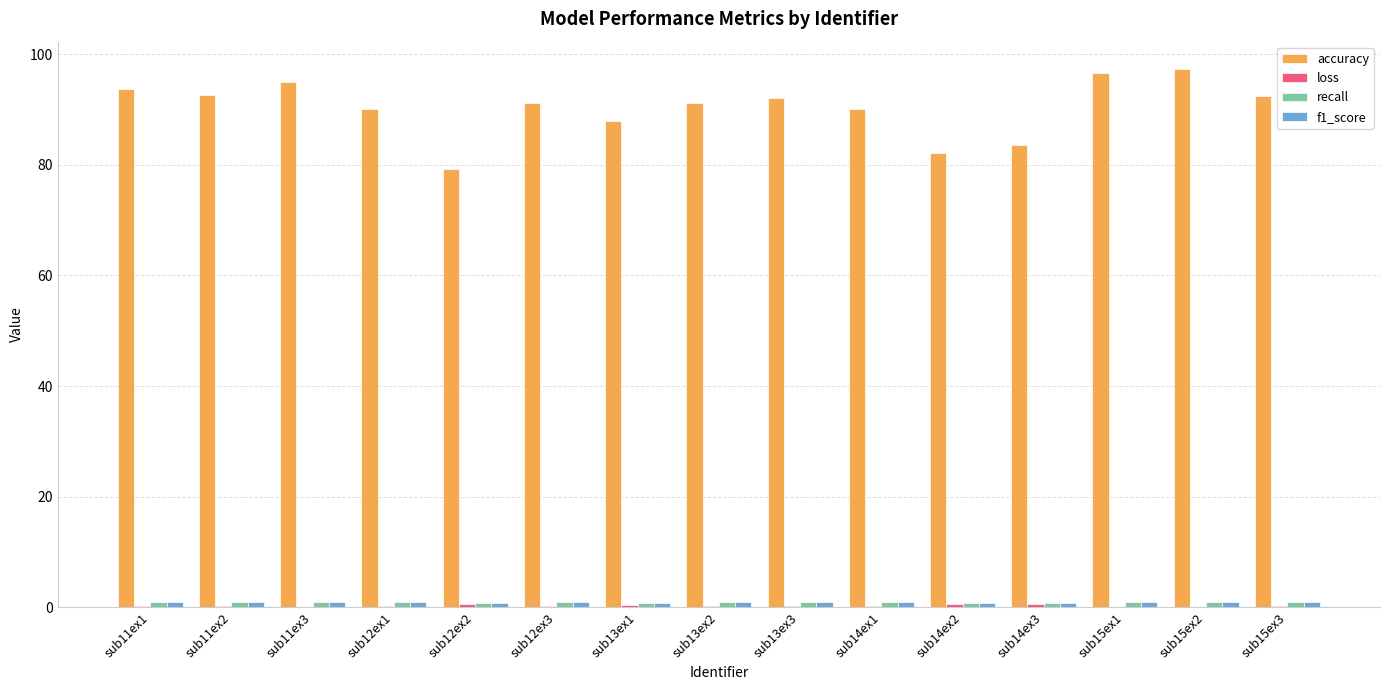

The value of accuracy at sub12ex3 is 91.2. True or false?

True